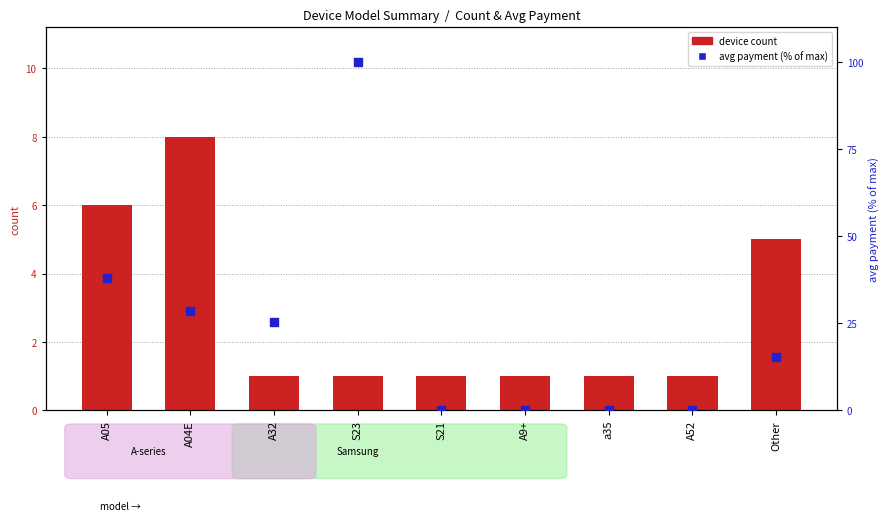

What is the total value across all series at S23?

101.0